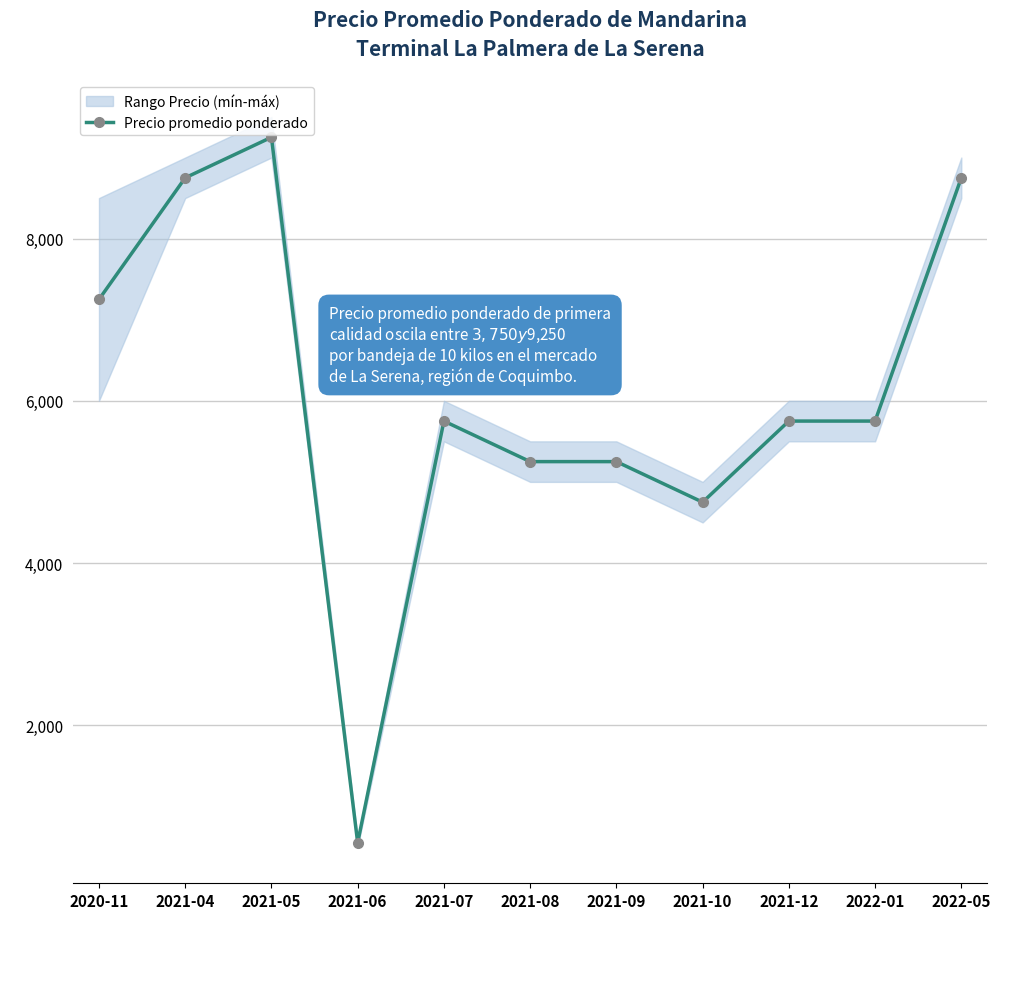

What is the average value?

6095